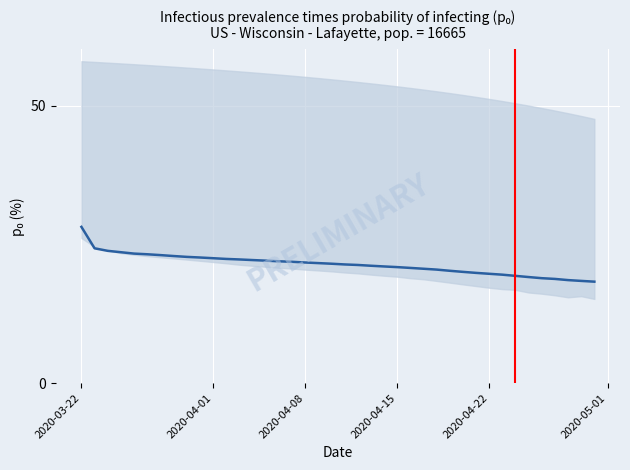

The value at 26 is 4.4. True or false?

False